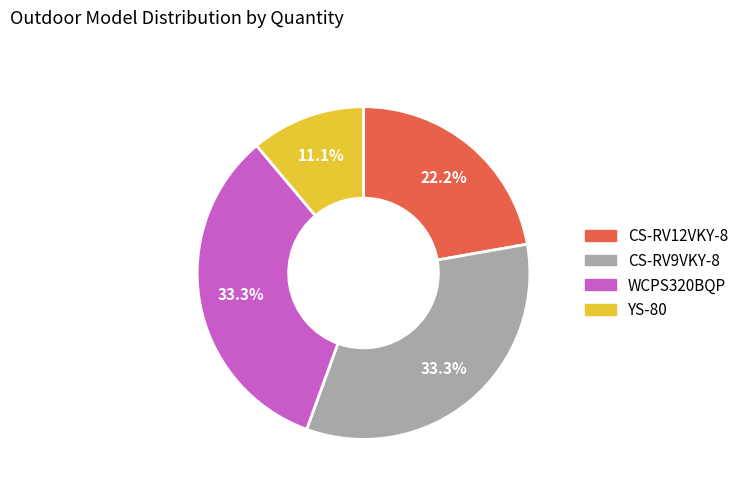

Is there any slice that represents more than half of the pie?

No